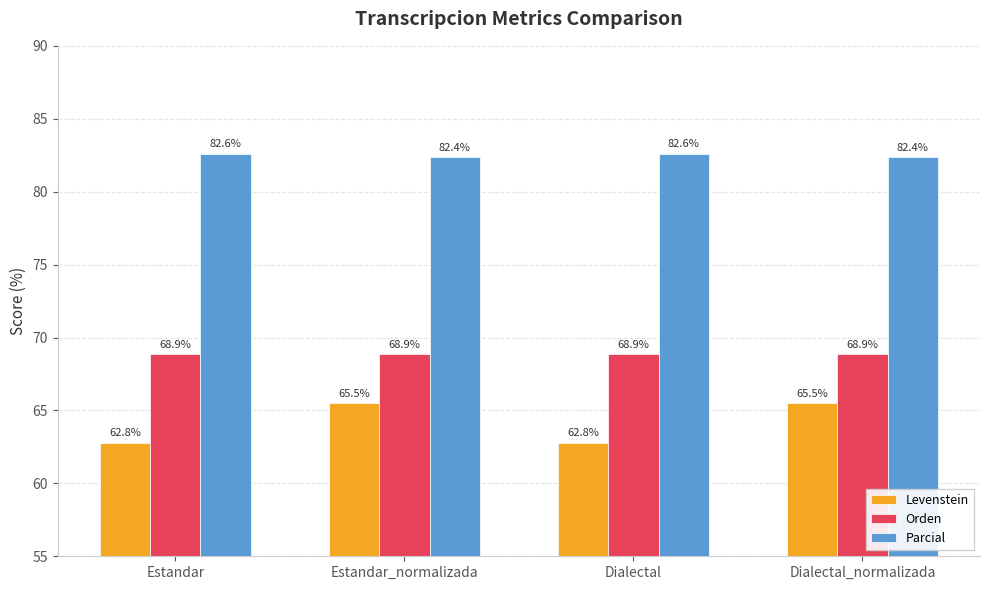

What is the total value across all series at Estandar_normalizada?

216.7